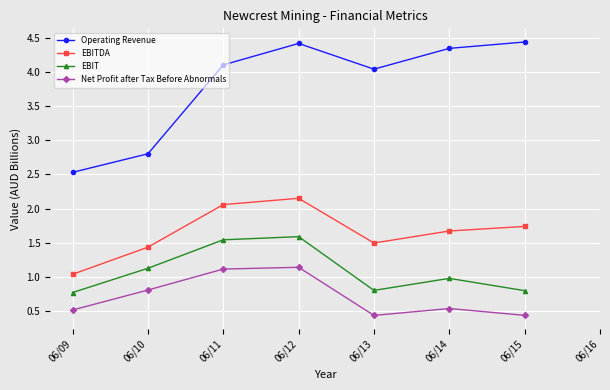

What is the sum of the Operating Revenue values at 06/12 and 06/13?

8.5